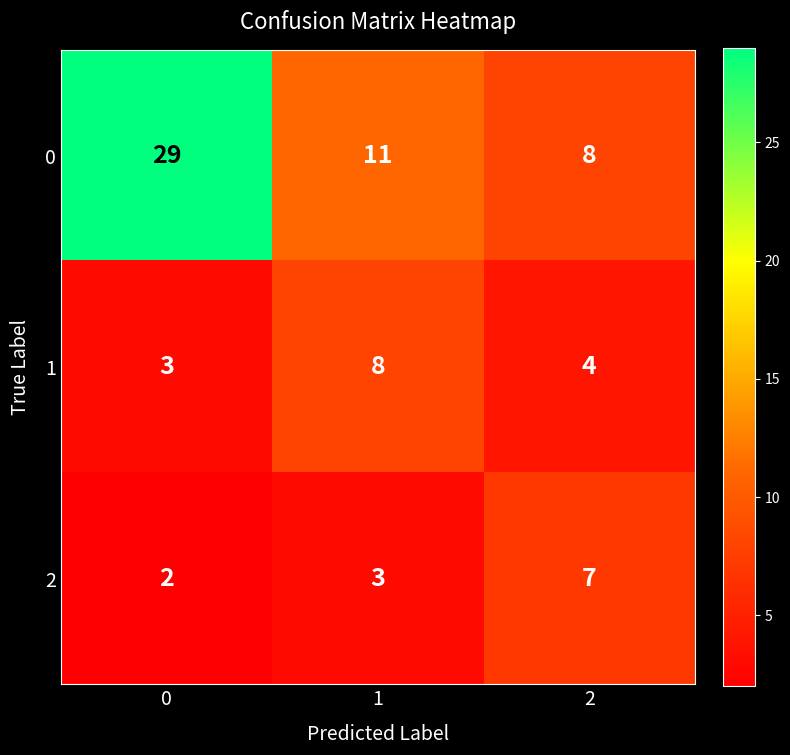

What is the difference between the highest and lowest values at 2?

4